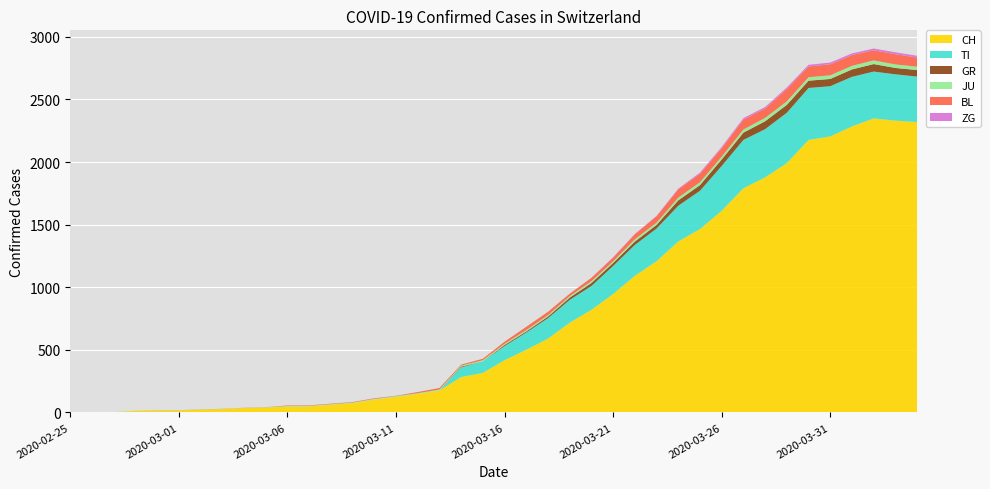

Reading left to right, list all the values displayed in this chart.

CH: 0	1	2	13	15	16	22	27	35	39	47	48	61	74	103	124	148	175	283	316	418	501	590	717	820	946	1092	1208	1366	1465	1611	1791	1878	1992	2177	2205	2285	2349	2331	2320
TI: 0	0	0	0	0	0	0	0	0	0	0	0	0	0	0	0	0	0	77	92	112	137	163	182	190	224	246	261	285	306	358	386	385	402	415	401	396	374	370	363
GR: 0	0	0	0	0	0	0	0	0	0	0	0	0	0	0	0	0	0	6	0	9	9	13	18	24	24	27	29	43	45	52	58	63	63	58	58	59	60	51	52
JU: 0	0	1	1	1	1	1	1	1	2	5	5	5	5	5	6	6	8	8	9	9	11	11	12	14	13	18	18	22	23	22	25	27	28	28	29	29	29	28	27
BL: 0	0	0	0	1	1	1	1	1	1	4	4	4	4	5	3	9	12	8	12	17	26	27	19	27	30	40	51	66	68	68	79	75	99	86	88	86	81	82	73
ZG: 0	0	0	0	0	0	0	0	0	0	0	0	0	0	0	0	0	0	0	0	0	0	0	1	1	3	3	3	6	9	10	12	12	12	13	14	13	14	15	14